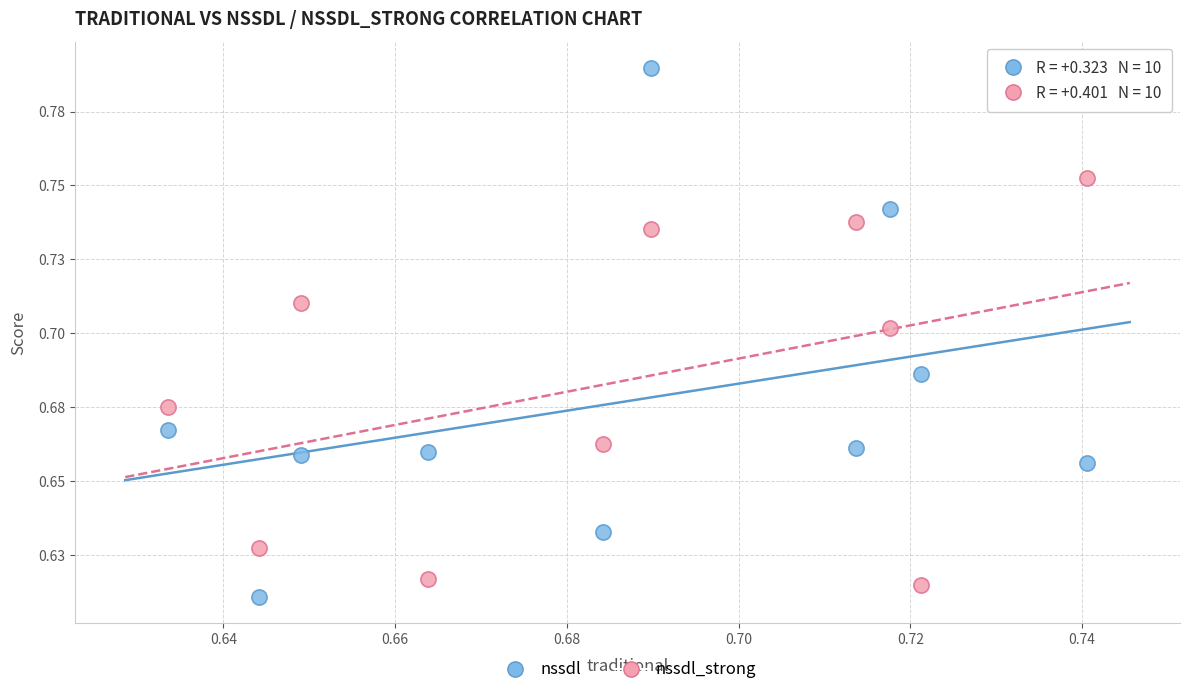

Which series has the largest Y range (max minus min)?

nssdl